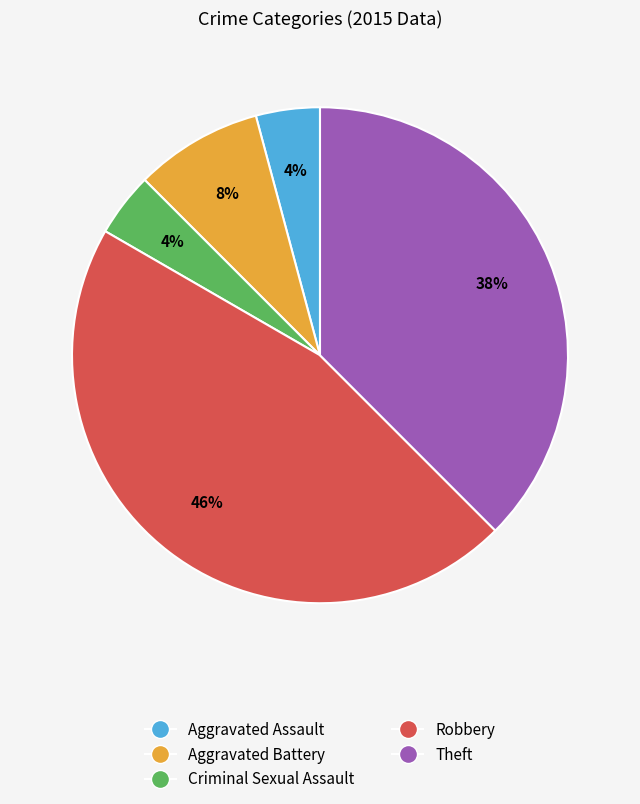

Does any single category account for the majority?

No